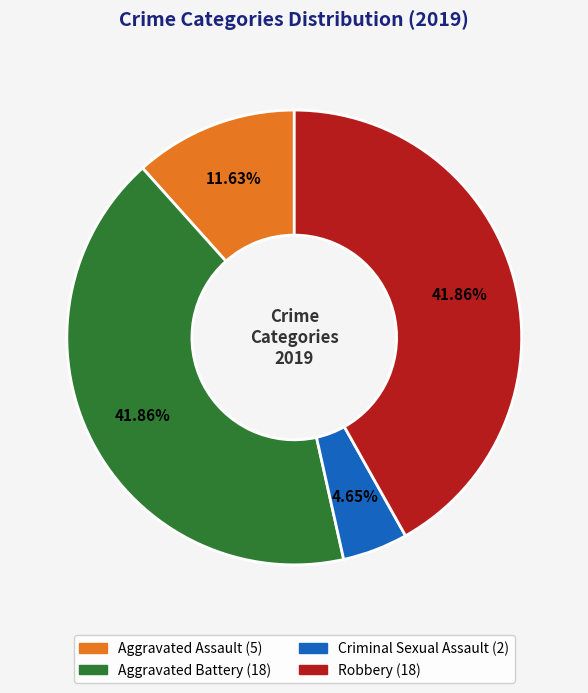

Is it true that Robbery is 42% of the pie?

True